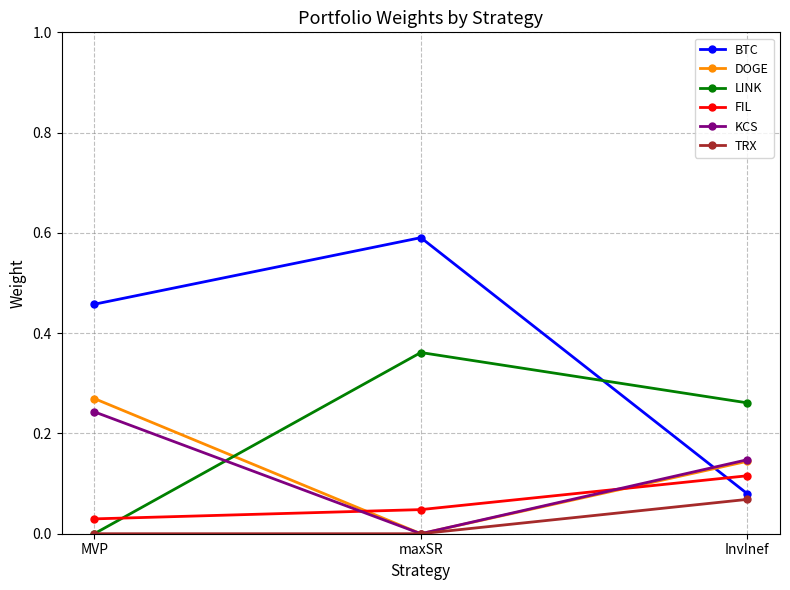

At how many categories does at least one series exceed 0?

3